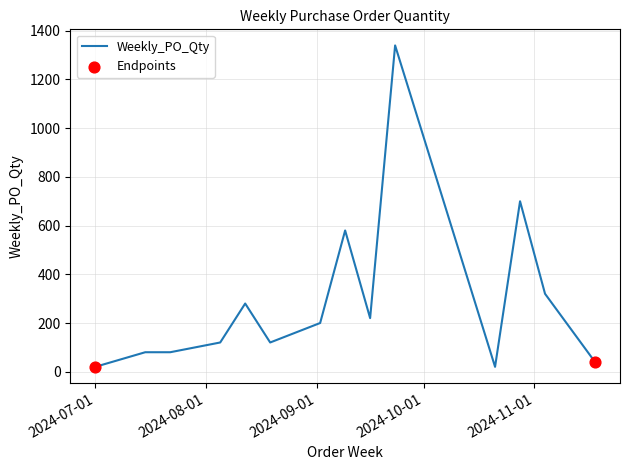

What is the maximum value shown in the chart?

1340